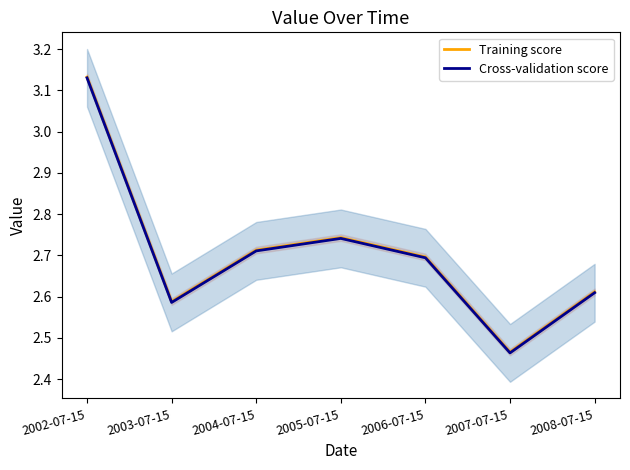

Is this an area chart (filled region under the line)?

No